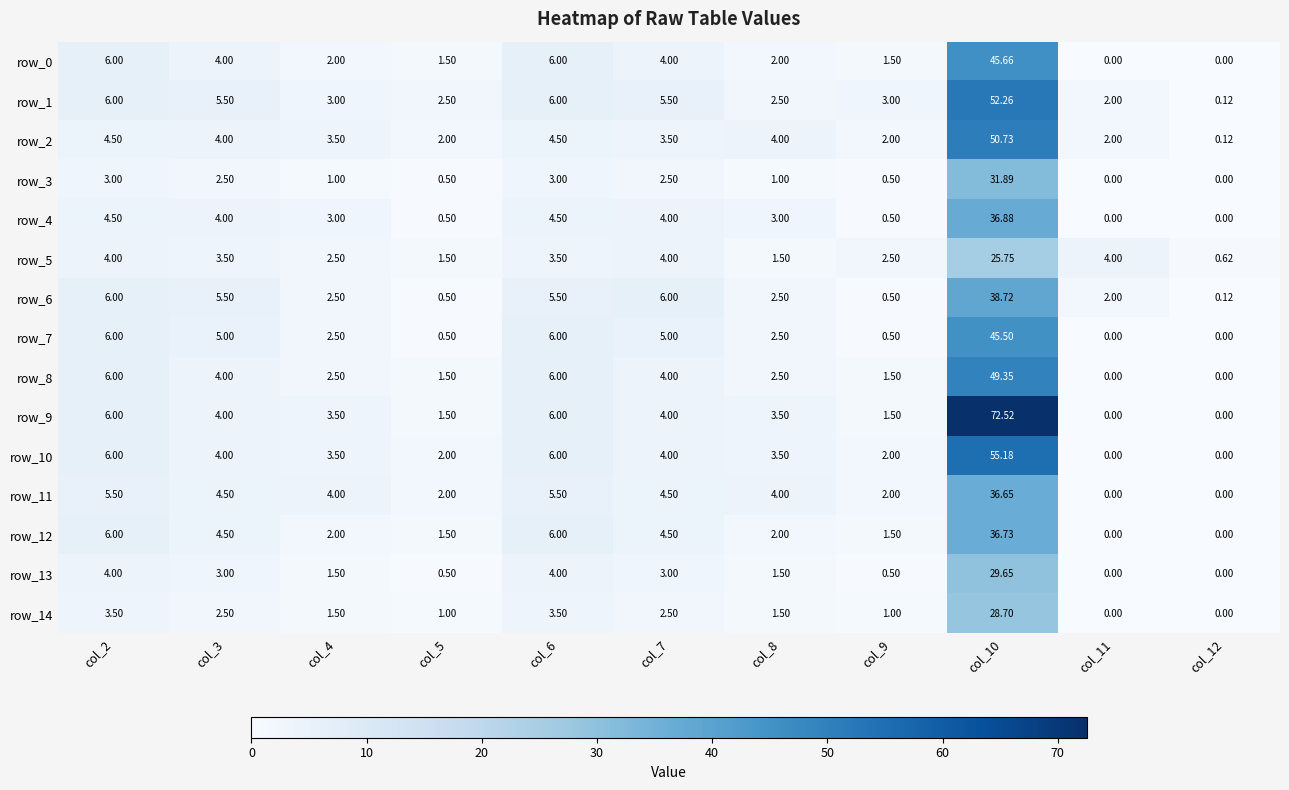

Is the value of row_4 at col_4 greater than the value of row_10 at col_4?

No